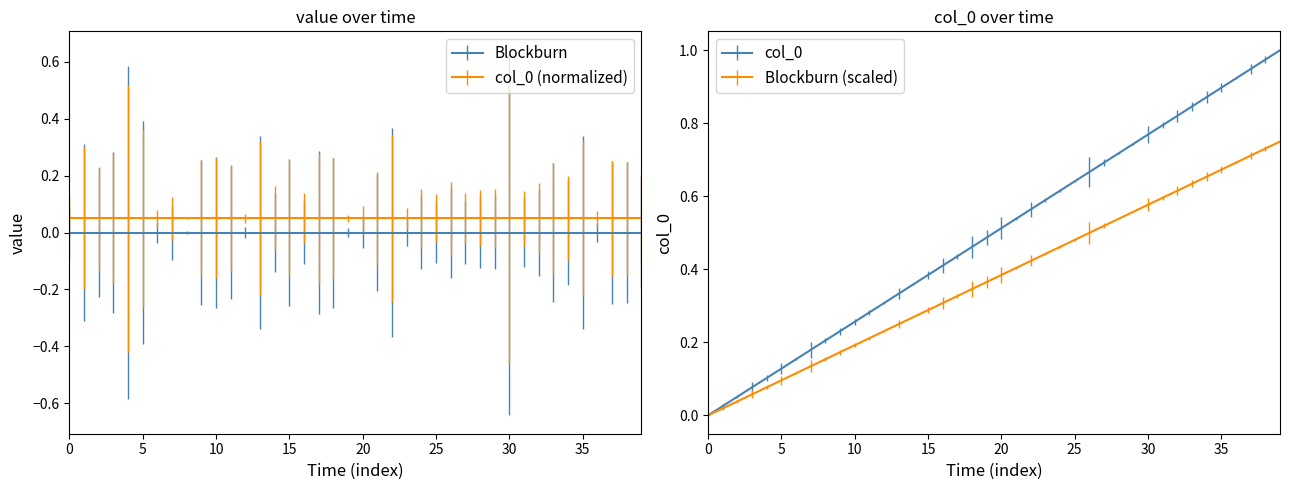

How many lines are shown in the chart?

2